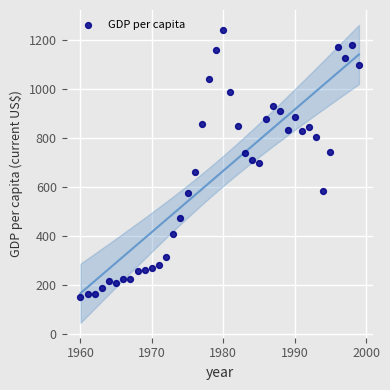

What is the range of X values (max minus min)?

39.0